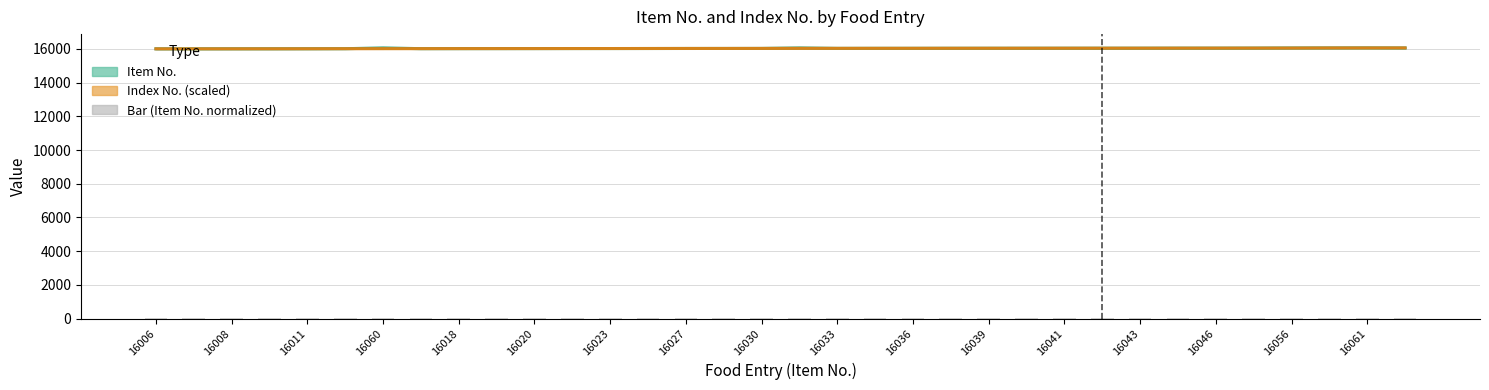

How many values in the Item No. series are below 16035?

17